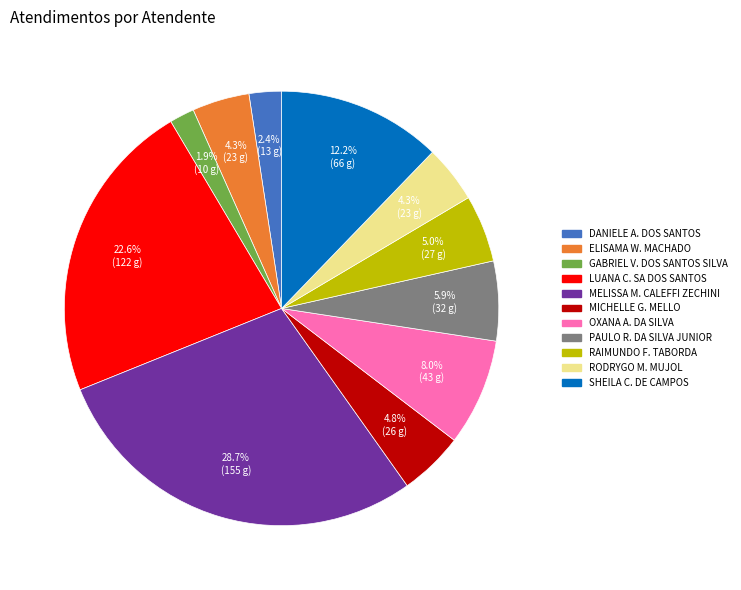

Which slice is the largest?

MELISSA M. CALEFFI ZECHINI